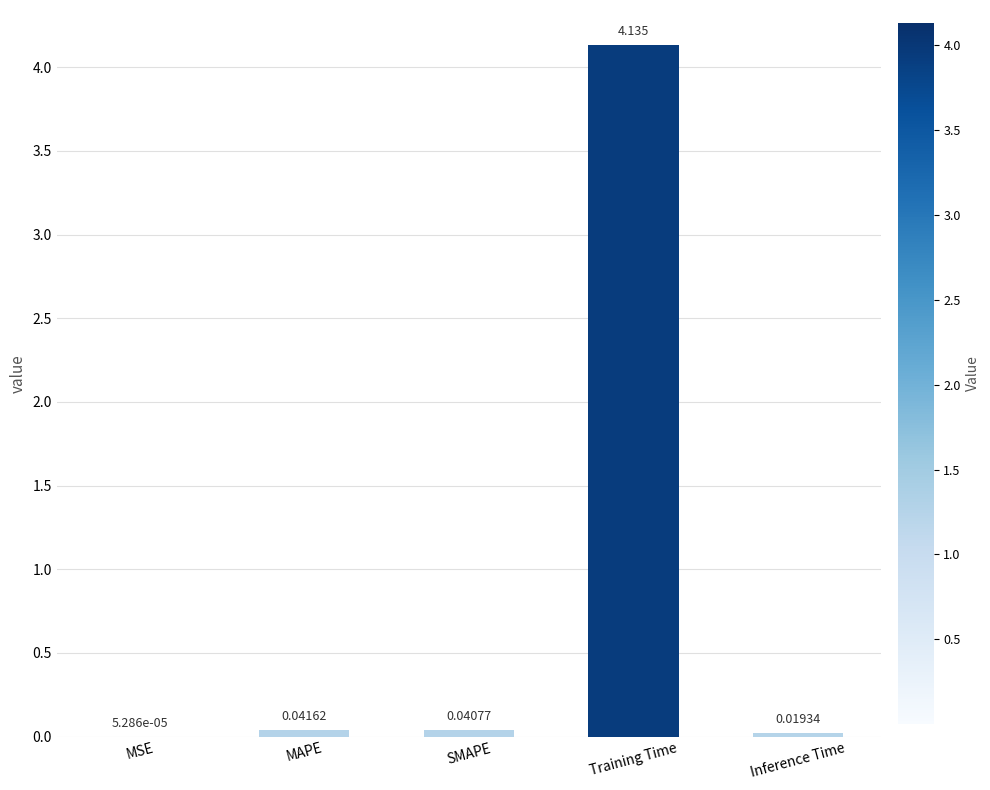

At which label is the value closest to 2?

MAPE